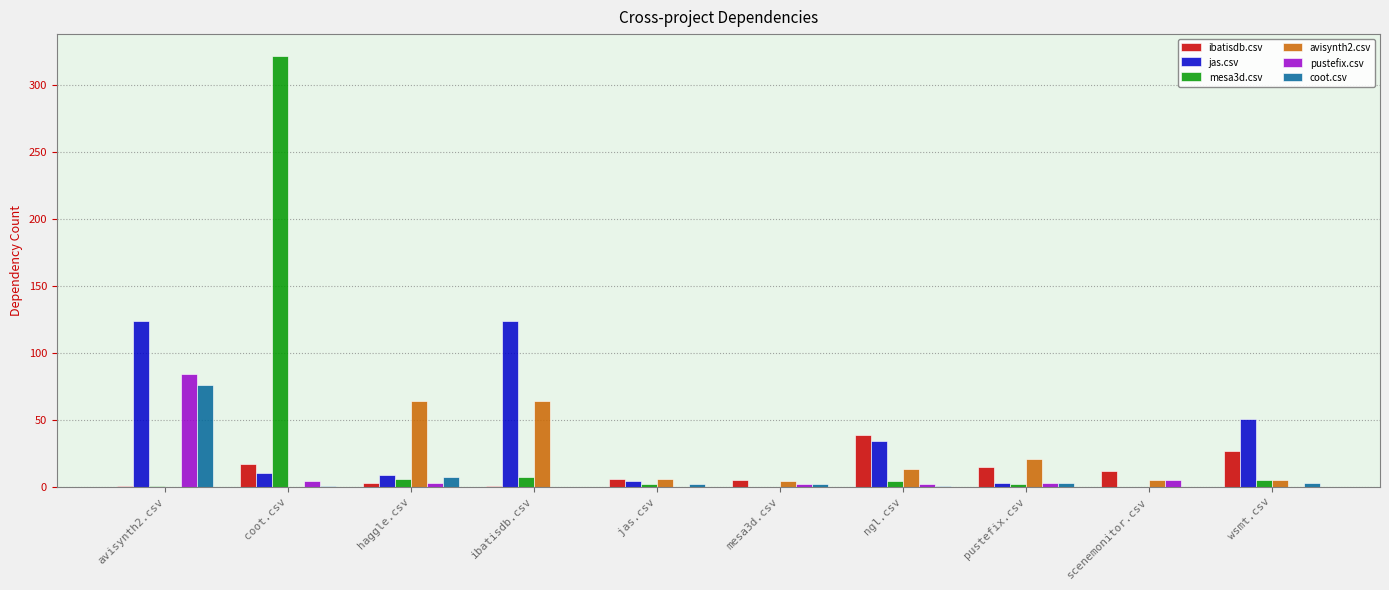

Which series changed the most between avisynth2.csv and mesa3d.csv?

jas.csv